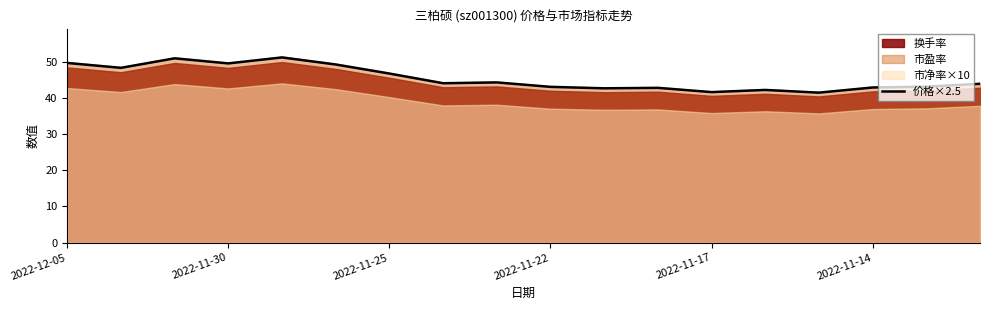

What is the lowest value of the 价格×2.5 series?

41.4